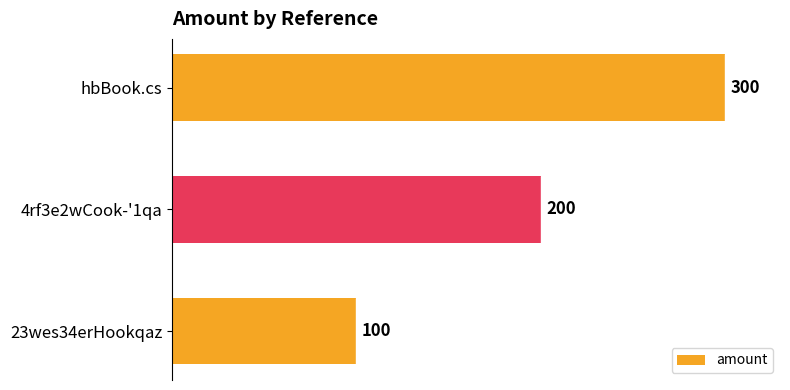

What is the average value?

200